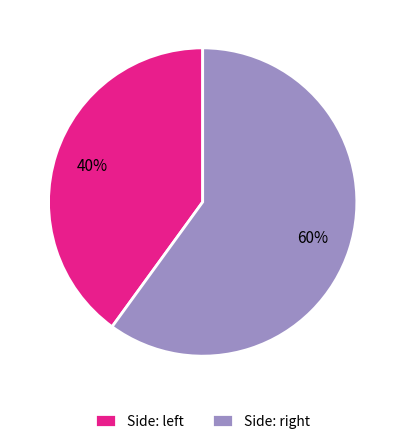

Does any single category account for the majority?

Yes